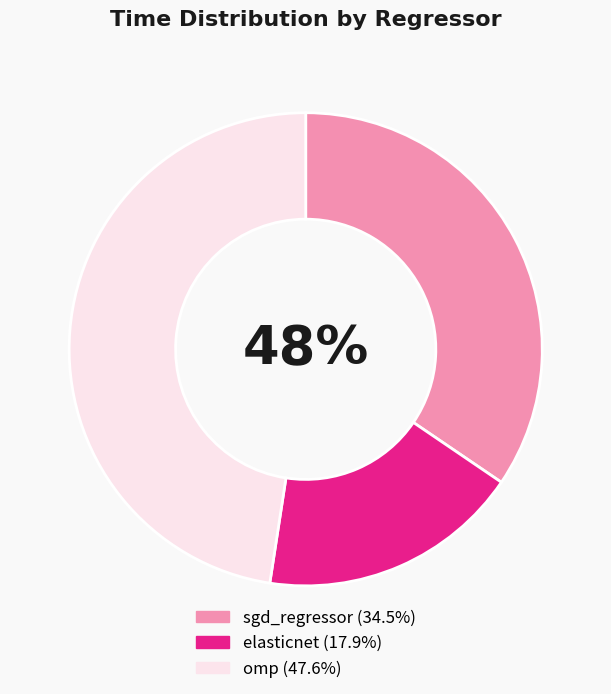

To the nearest percent, what is the combined percentage of elasticnet and omp?

66%